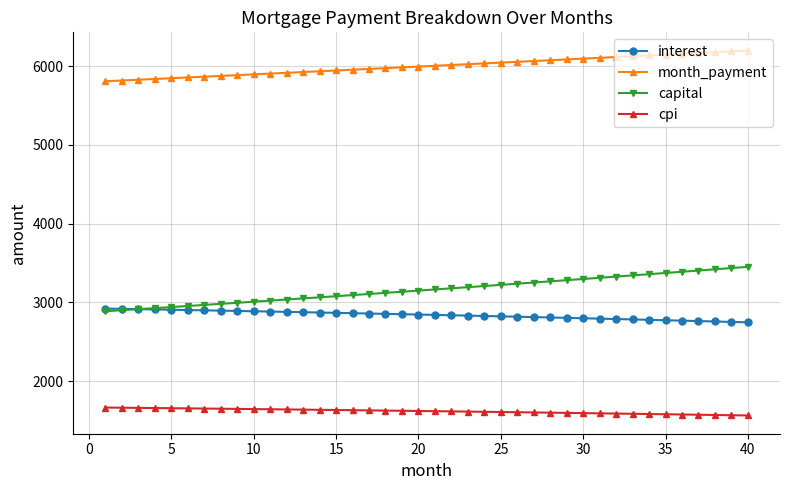

What is the minimum value for interest?

2746.9